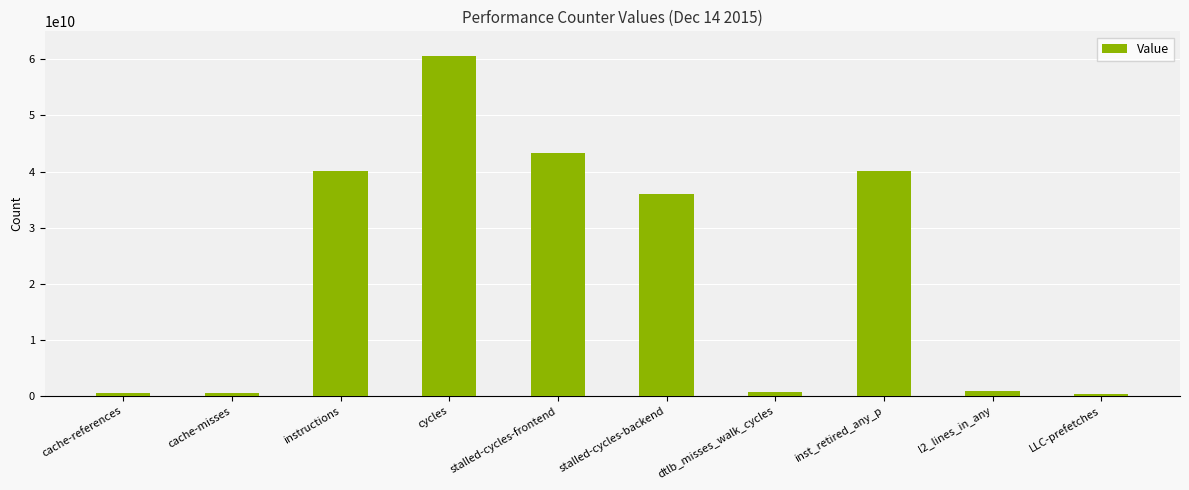

What is the change in value from cache-misses to inst_retired_any_p?

+39666297268